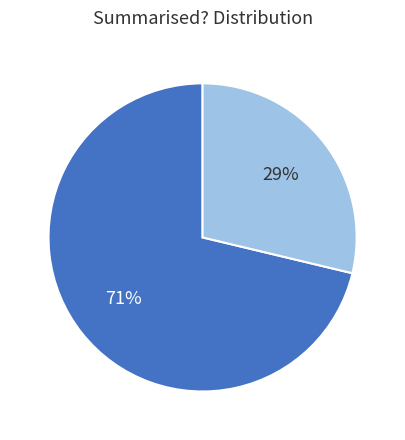

Is there any slice that represents more than half of the pie?

Yes